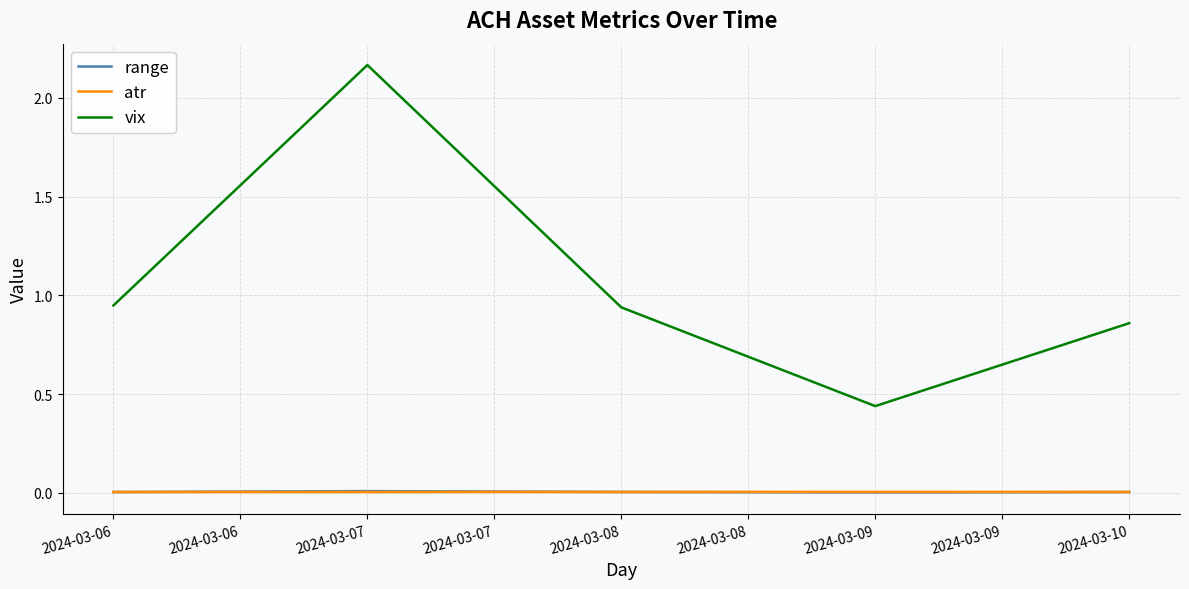

At which category is the sum across all series the highest?

2024-03-07